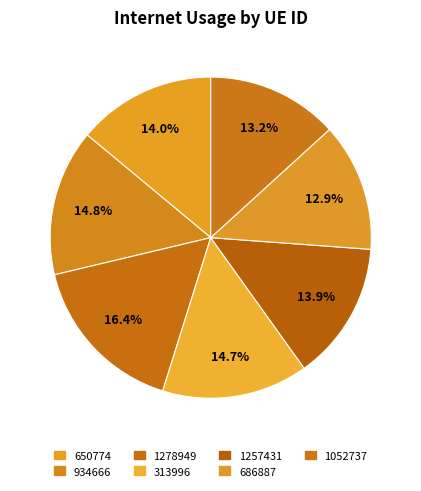

To the nearest percent, what percentage of the pie is 650774?

14%